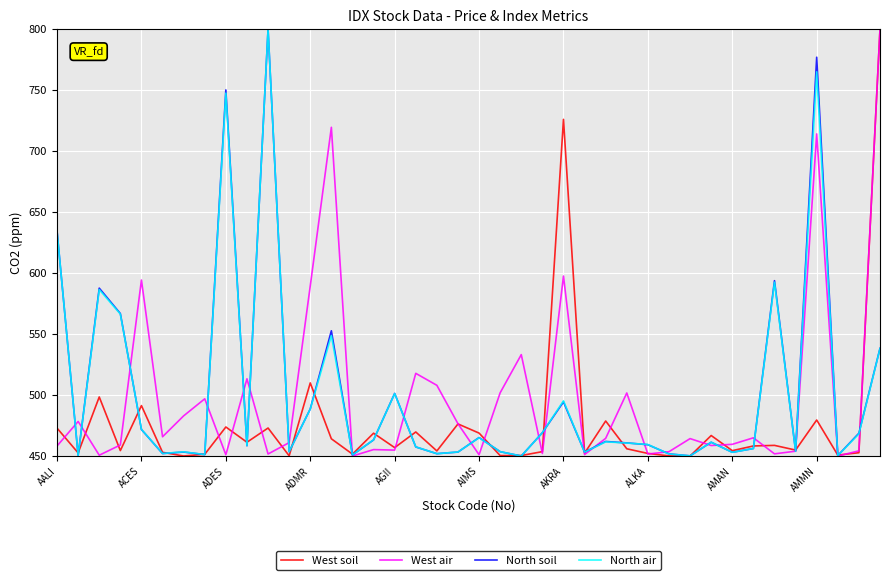

What is the maximum value for North soil?

800.0